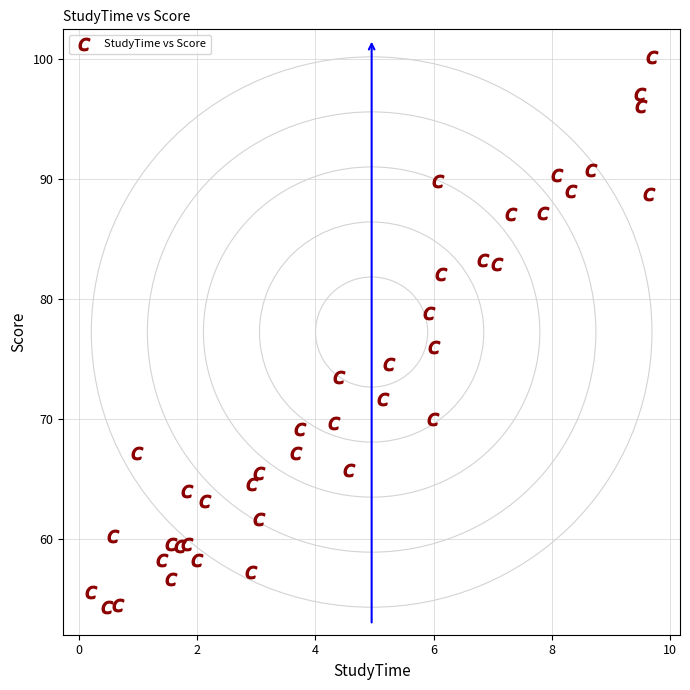

What Y value in the scatter plot is closest to 77?

76.0